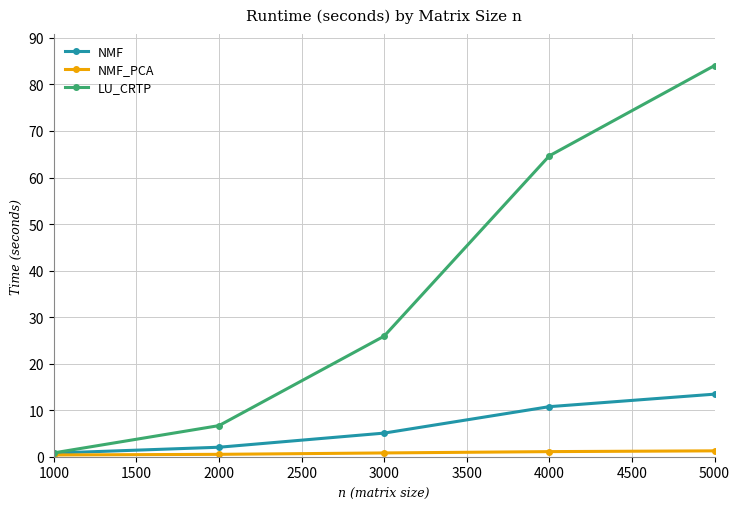

Rank the series at 4000 from highest to lowest value.

LU_CRTP, NMF, NMF_PCA